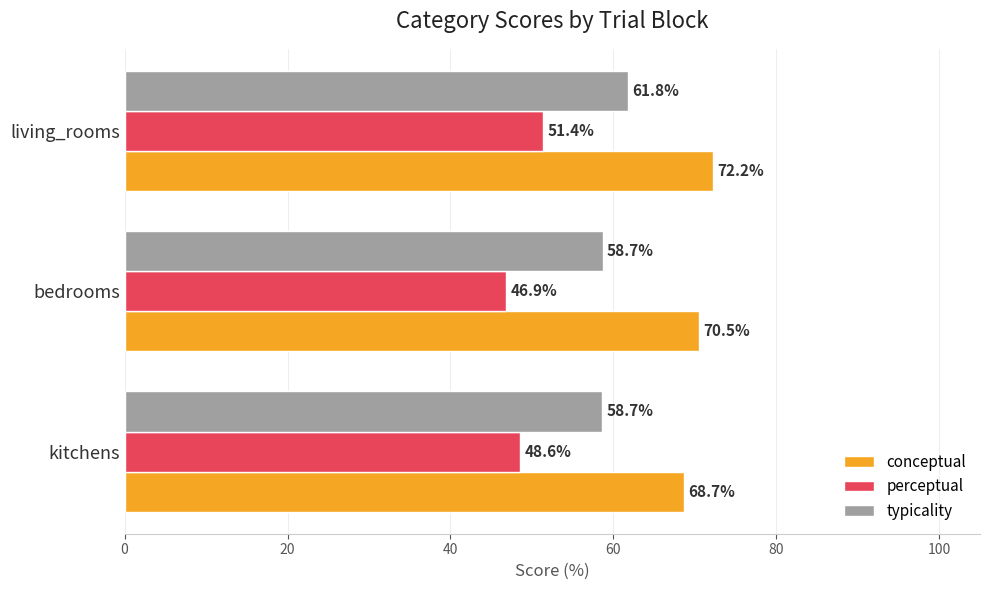

How many data points in perceptual are above 48?

2